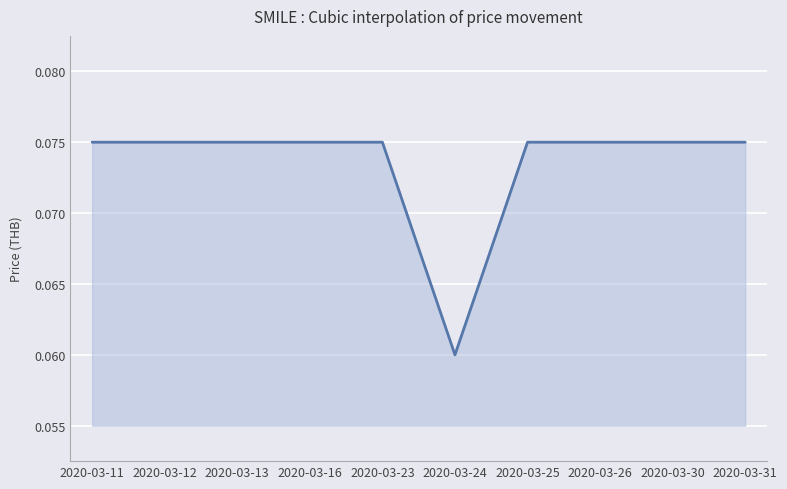

The value at 2020-03-31 is 0.0. True or false?

False